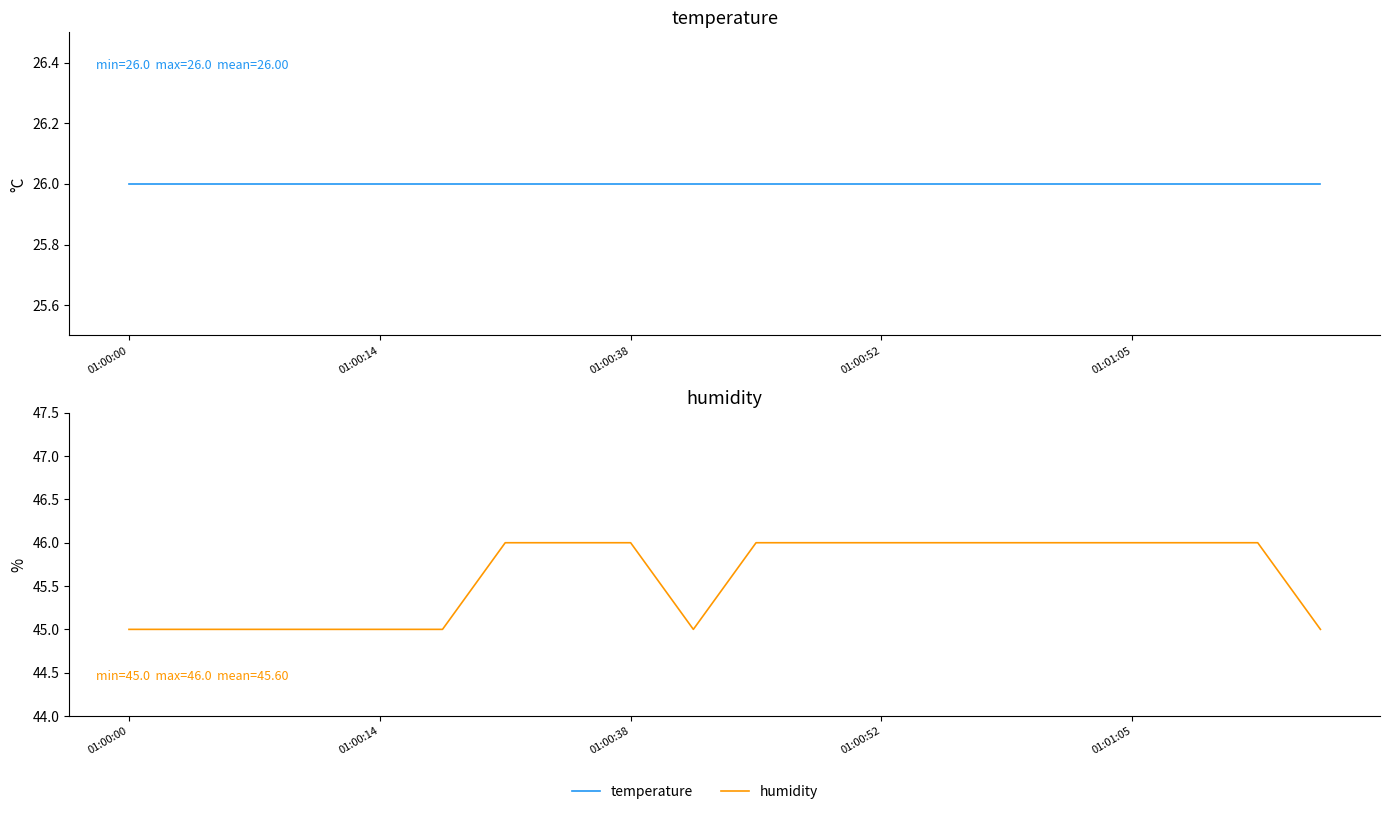

Which series has the widest spread of values?

humidity